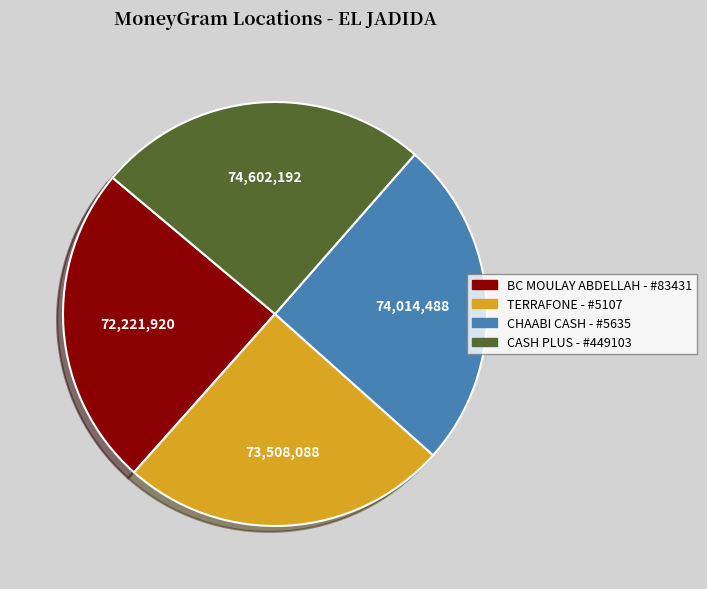

Is it true that CHAABI CASH - #5635 is 34% of the pie?

False